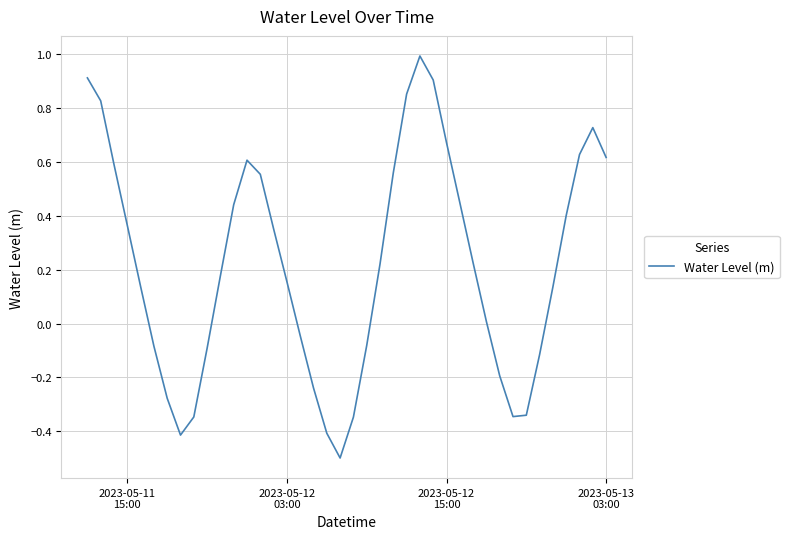

How many positive values are there?

25